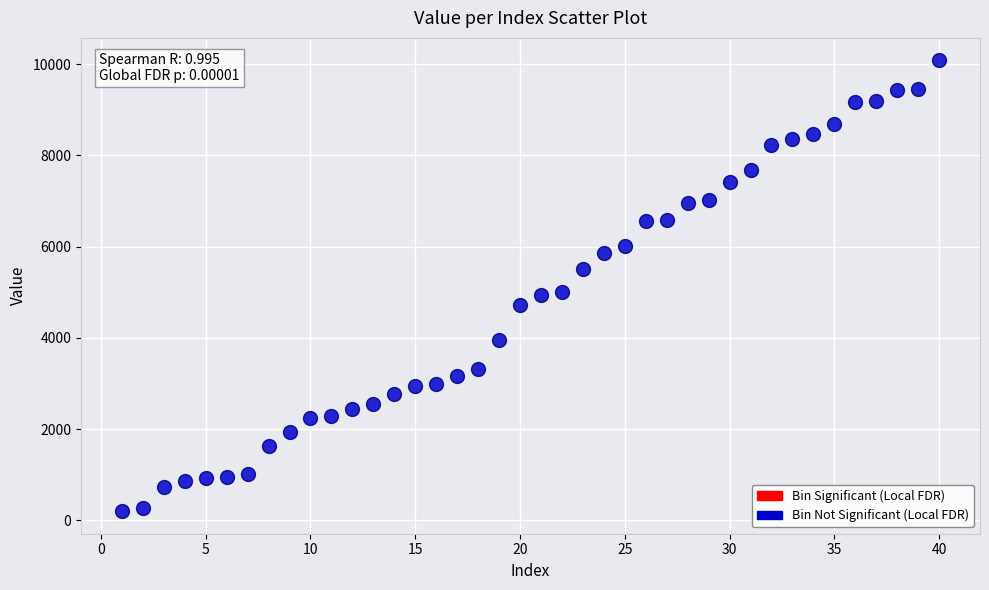

What is the range of X values (max minus min)?

39